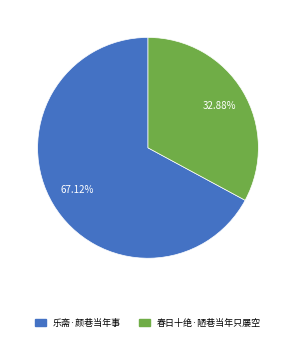

Is the sum of 春日十绝·陋巷当年只屡空 and 乐斋·颜巷当年事 greater than half?

Yes